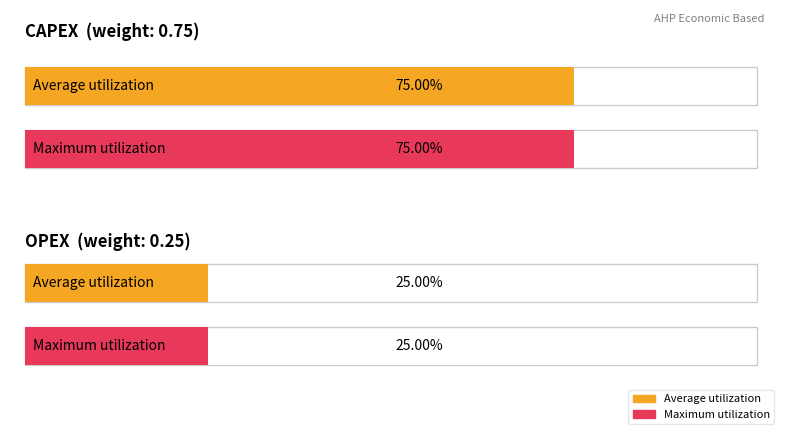

At OPEX, list the series in order from largest to smallest.

Average utilization, Maximum utilization